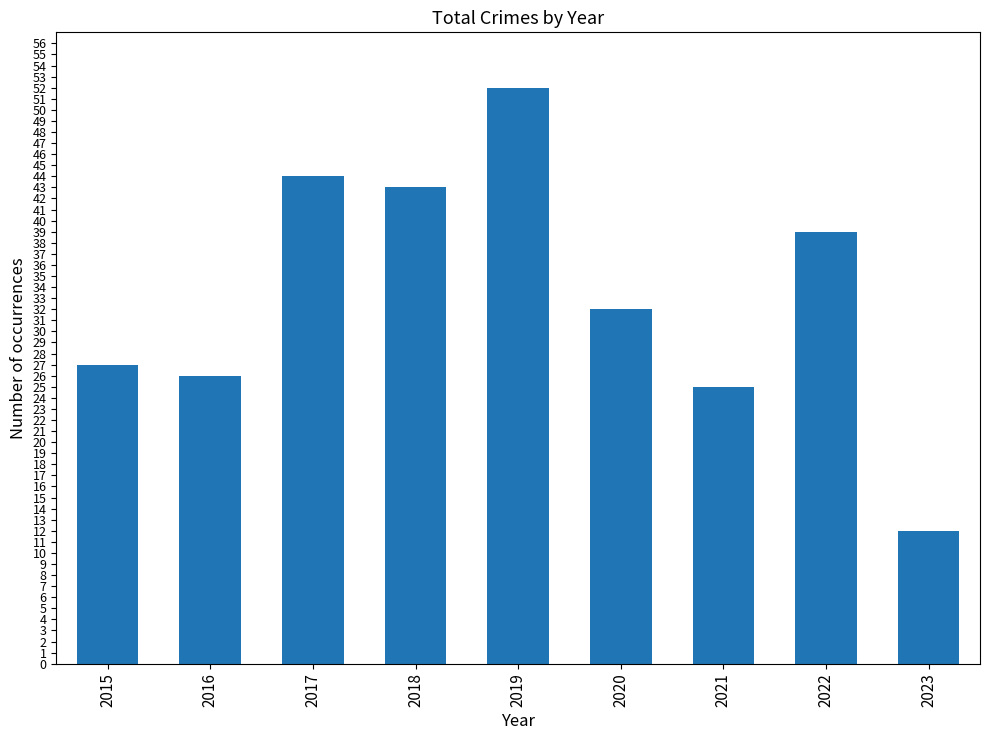

Rank the categories by value from highest to lowest.

2019, 2017, 2018, 2022, 2020, 2015, 2016, 2021, 2023